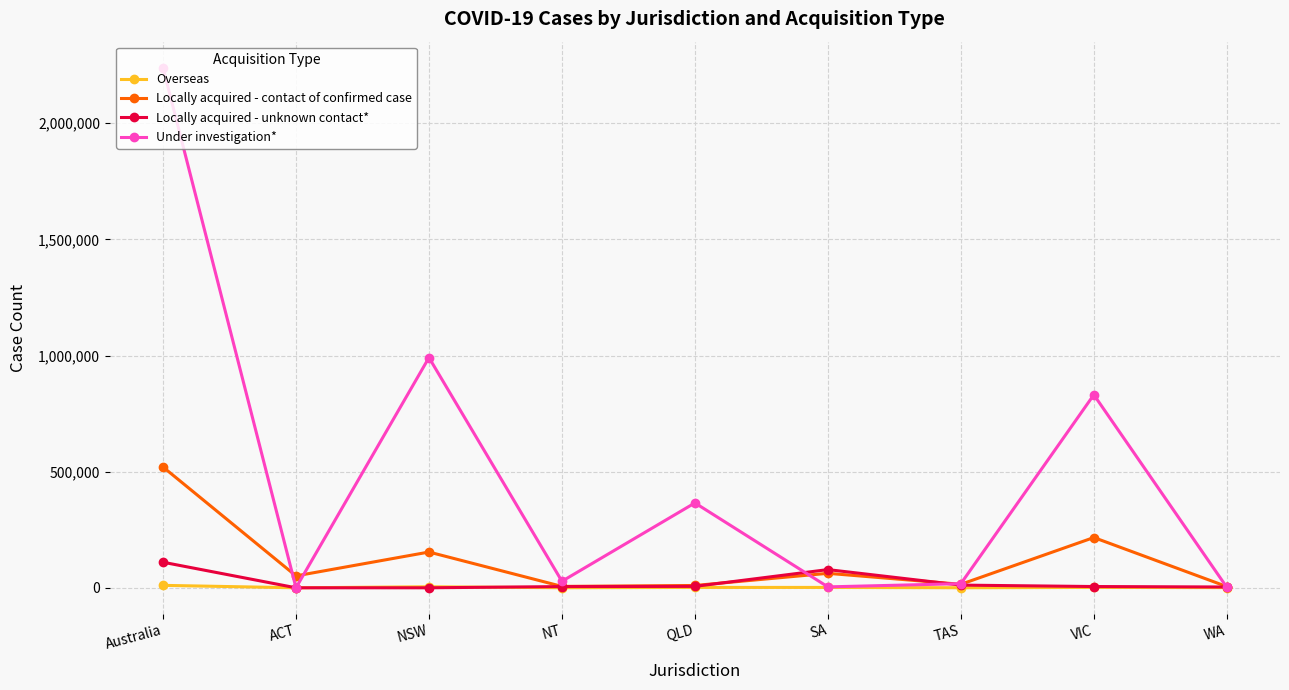

What are all the series names shown in the legend?

Overseas, Locally acquired - contact of confirmed case, Locally acquired - unknown contact*, Under investigation*